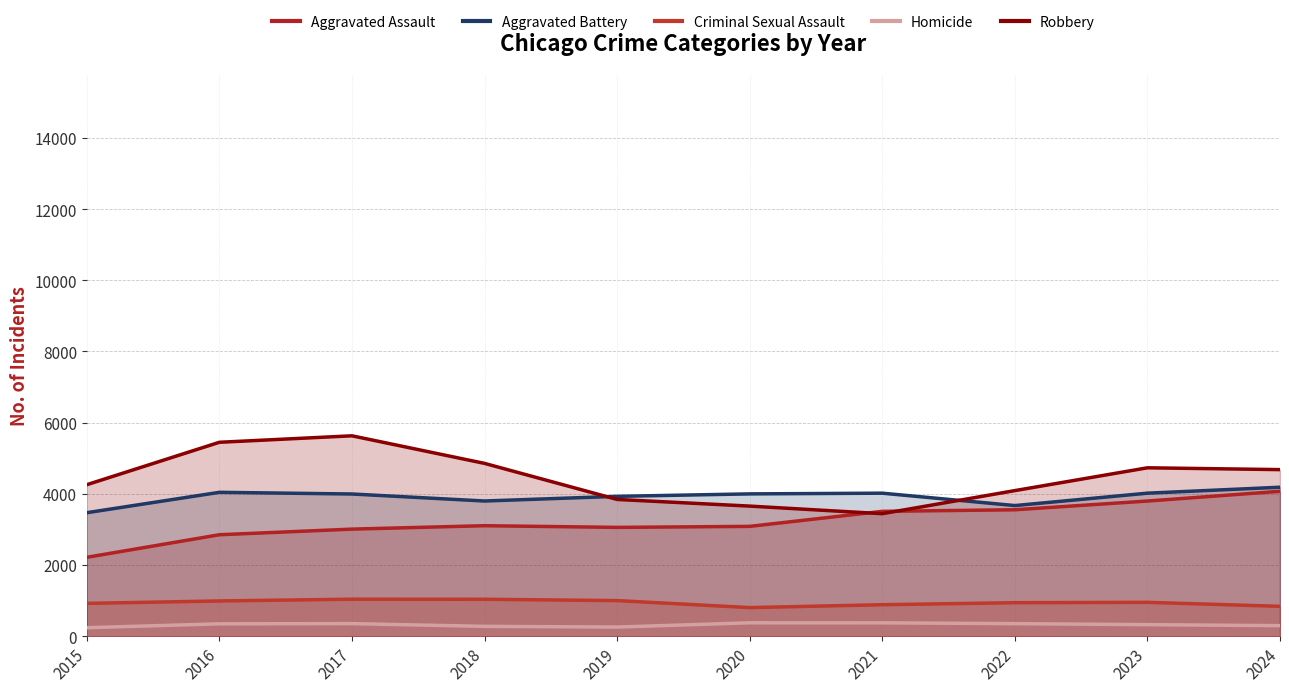

True or false: Criminal Sexual Assault has more than 0 points higher than both neighbors.

True